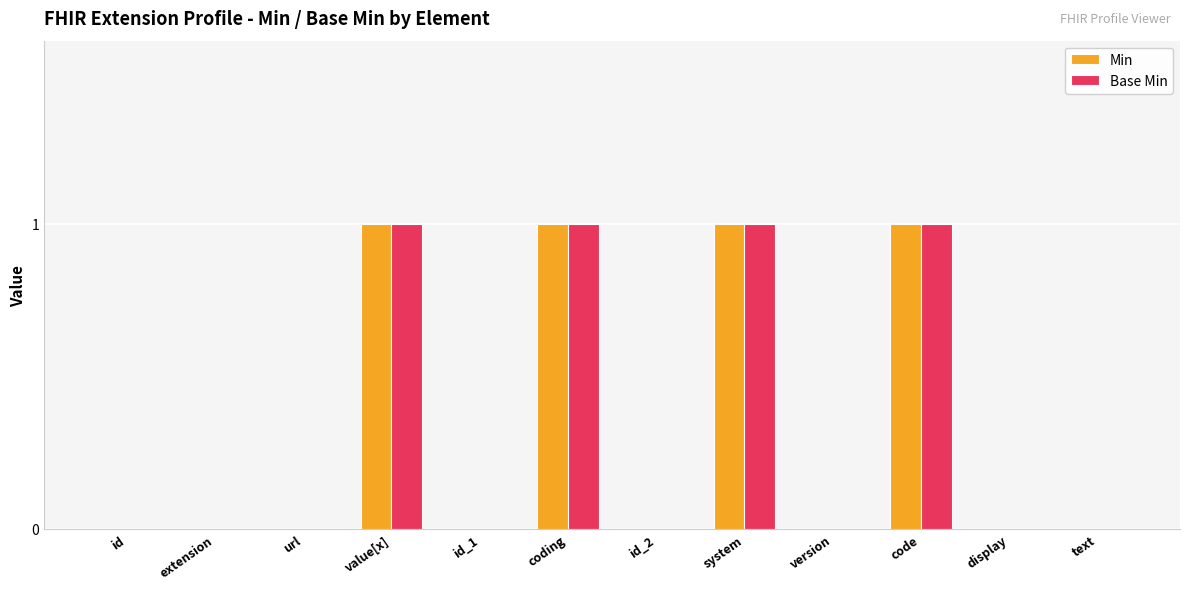

Are the bars horizontal?

No